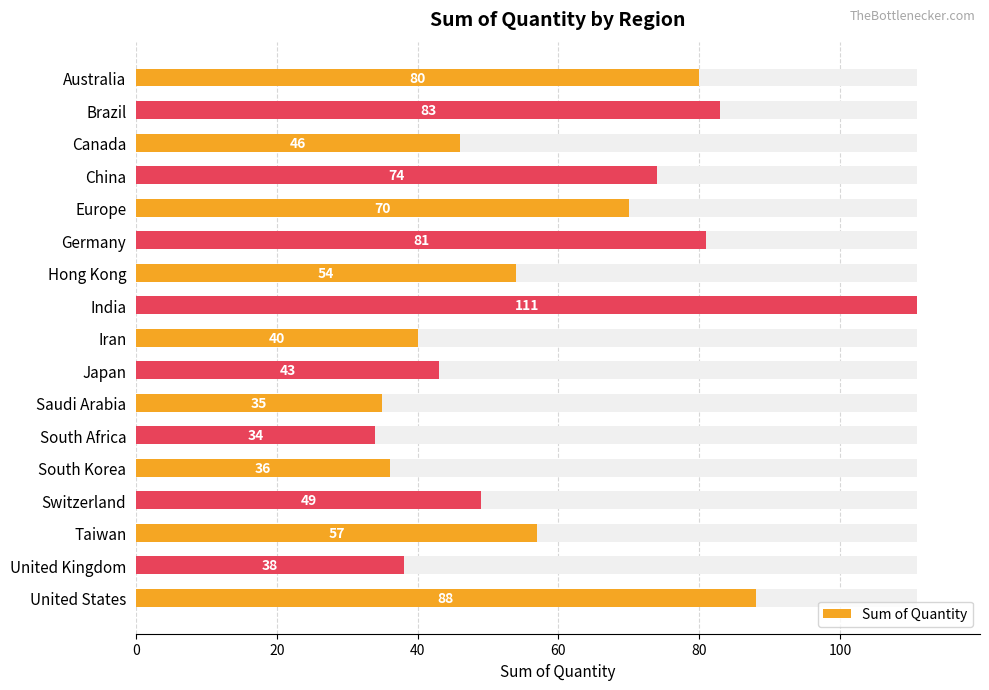

The value at China is 124. True or false?

False